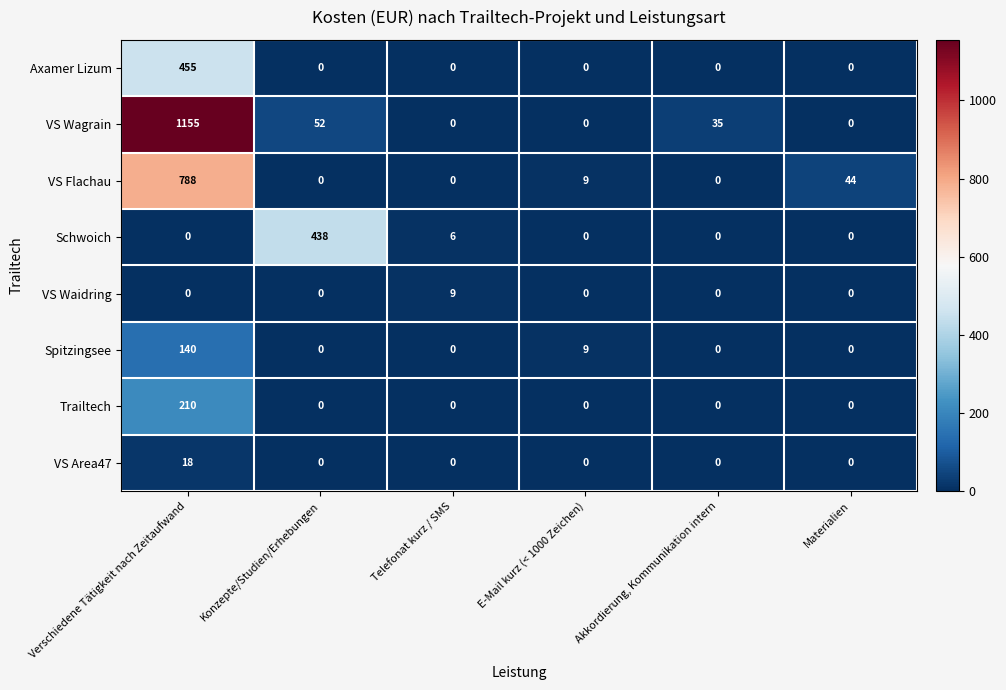

Which label corresponds to the largest value in the chart?

Verschiedene Tätigkeit nach Zeitaufwand